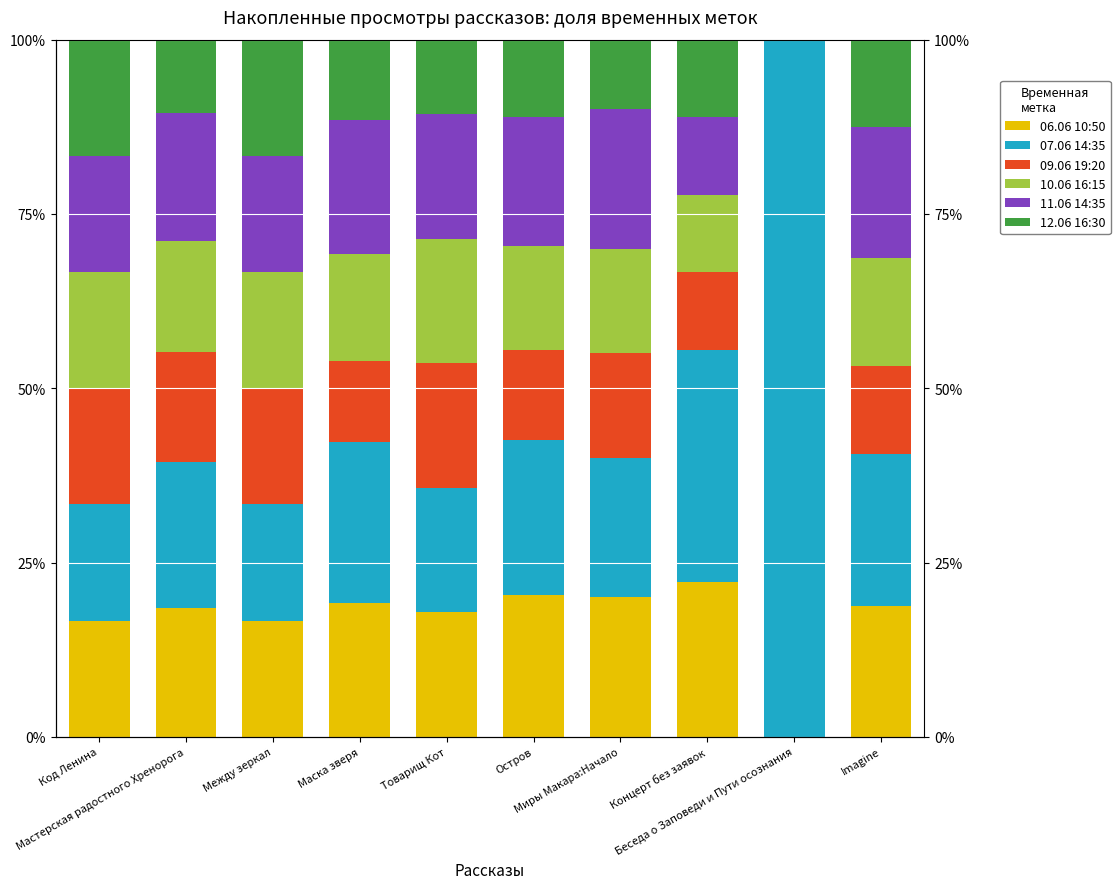

How many bars are there in each group?

6